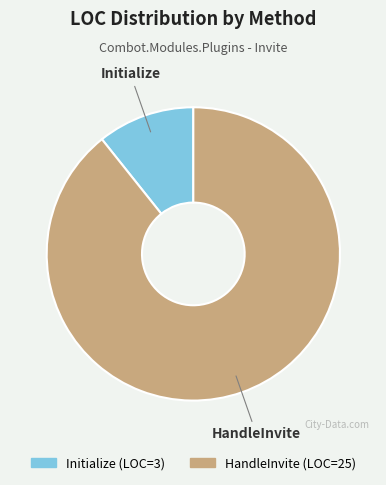

Which has a higher value, HandleInvite or Initialize?

HandleInvite